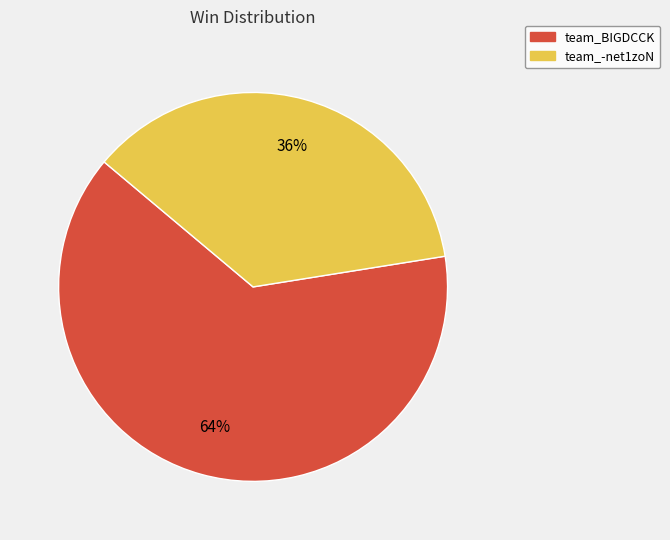

Does team_BIGDCCK represent more than half of the total?

Yes